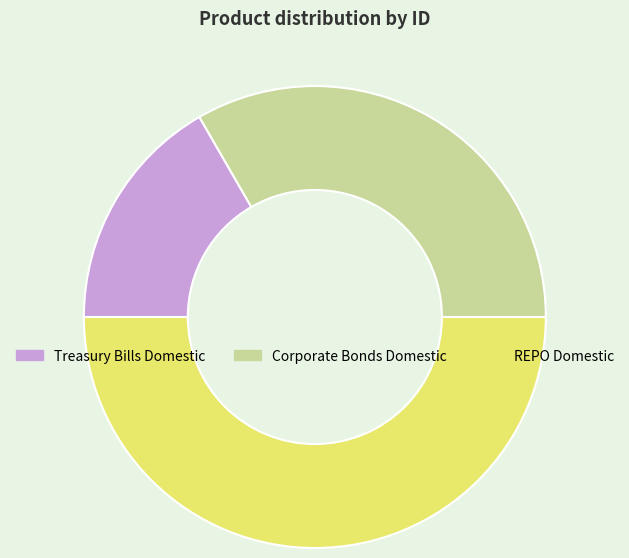

Which category has the biggest portion of the pie?

REPO Domestic